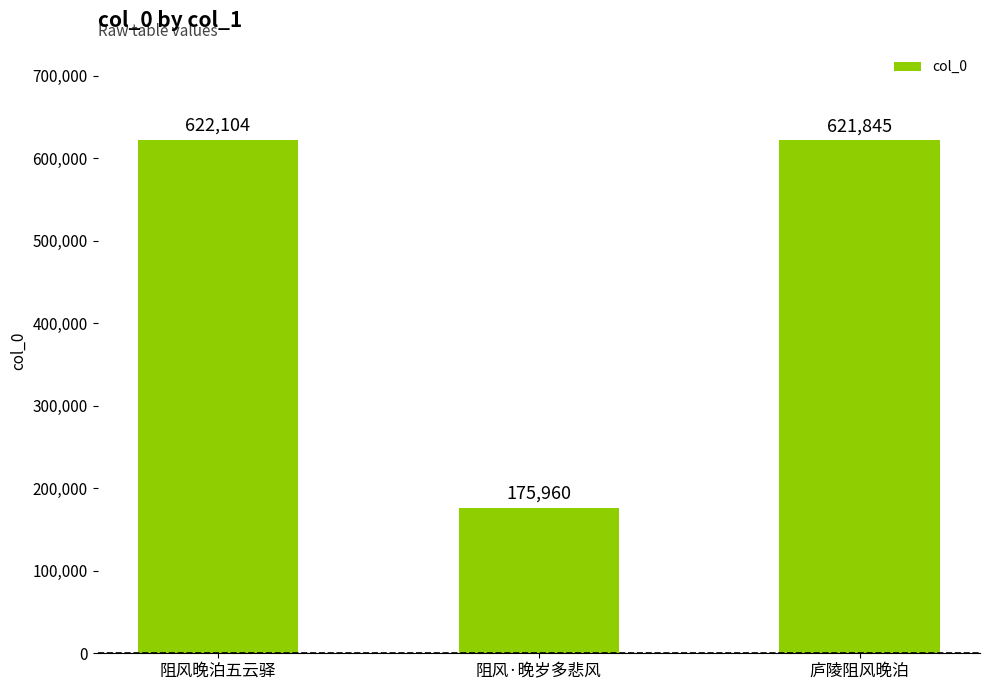

How many series are shown in this chart?

1